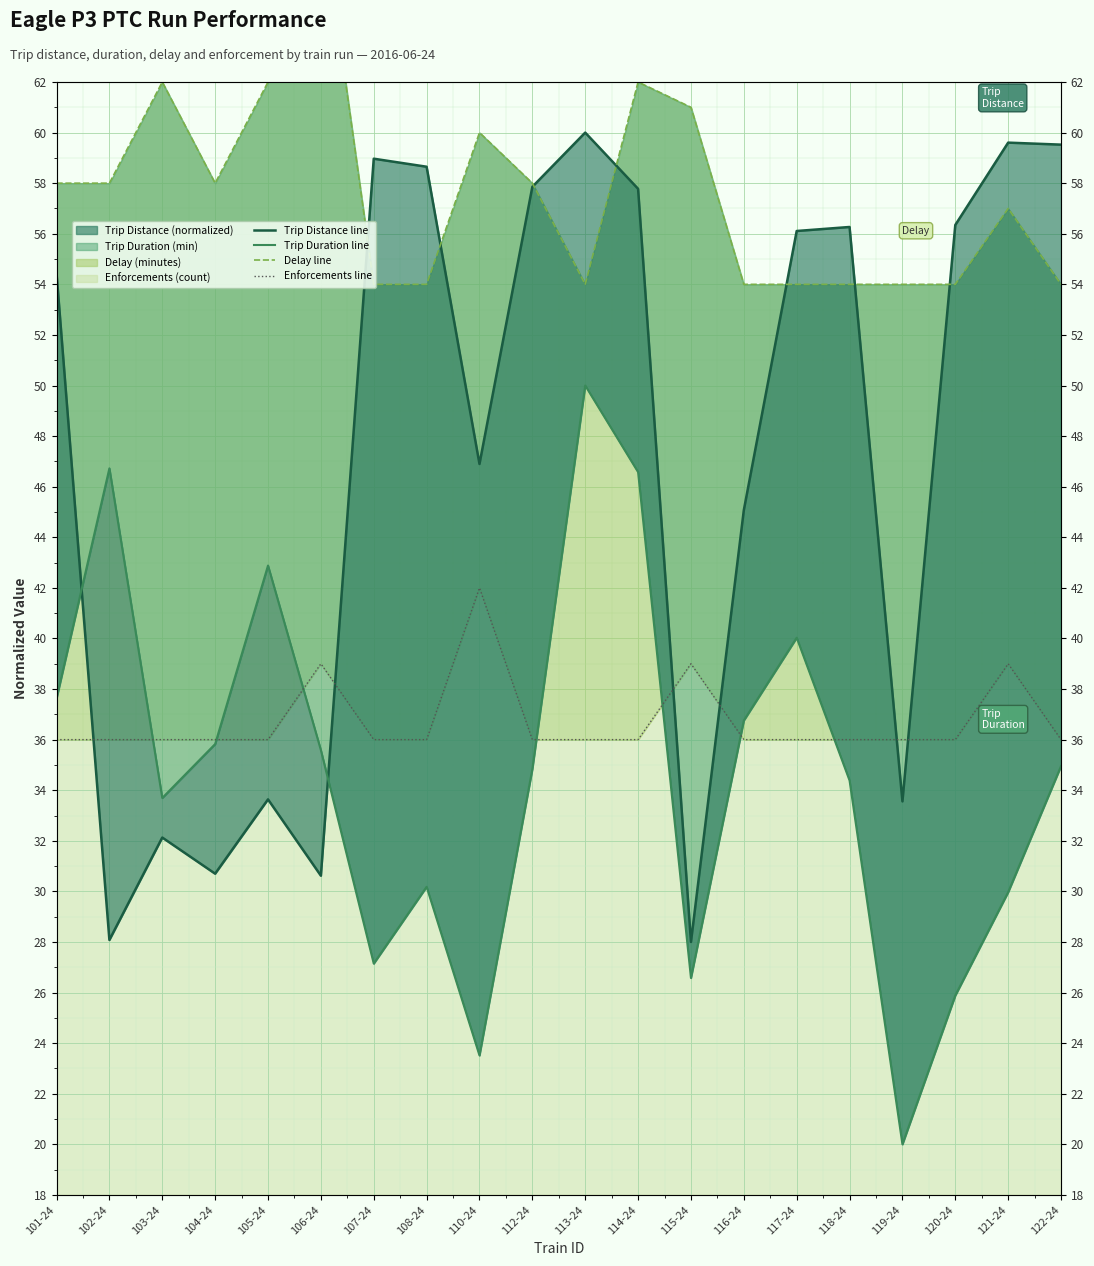

List the labels in order of Trip Duration line value, smallest first.

119-24, 110-24, 120-24, 115-24, 107-24, 121-24, 108-24, 103-24, 118-24, 112-24, 122-24, 106-24, 104-24, 116-24, 101-24, 117-24, 105-24, 114-24, 102-24, 113-24